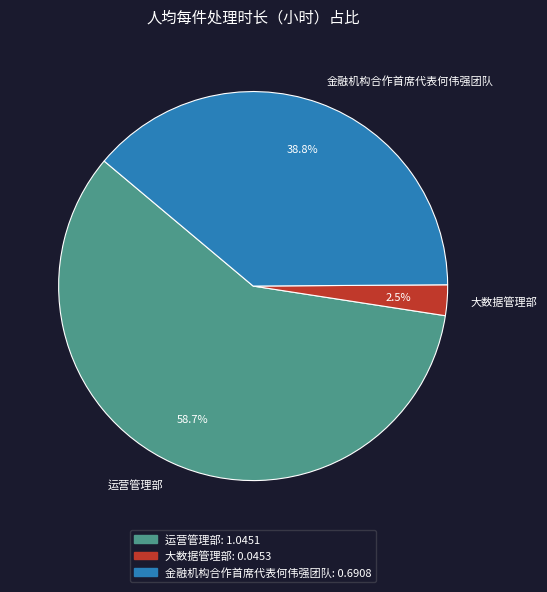

How much of the chart is everything except 大数据管理部?

97.5%